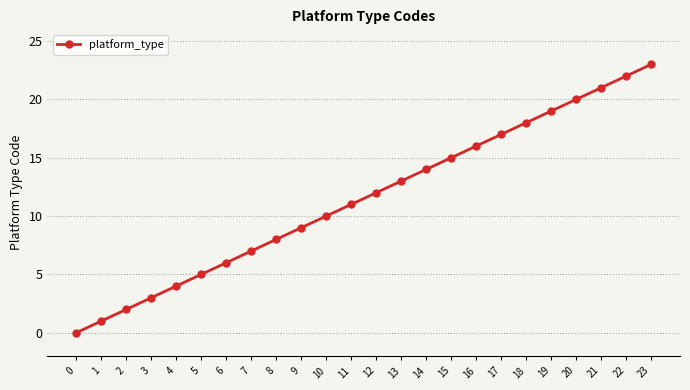

What is the difference between the maximum and minimum values?

23